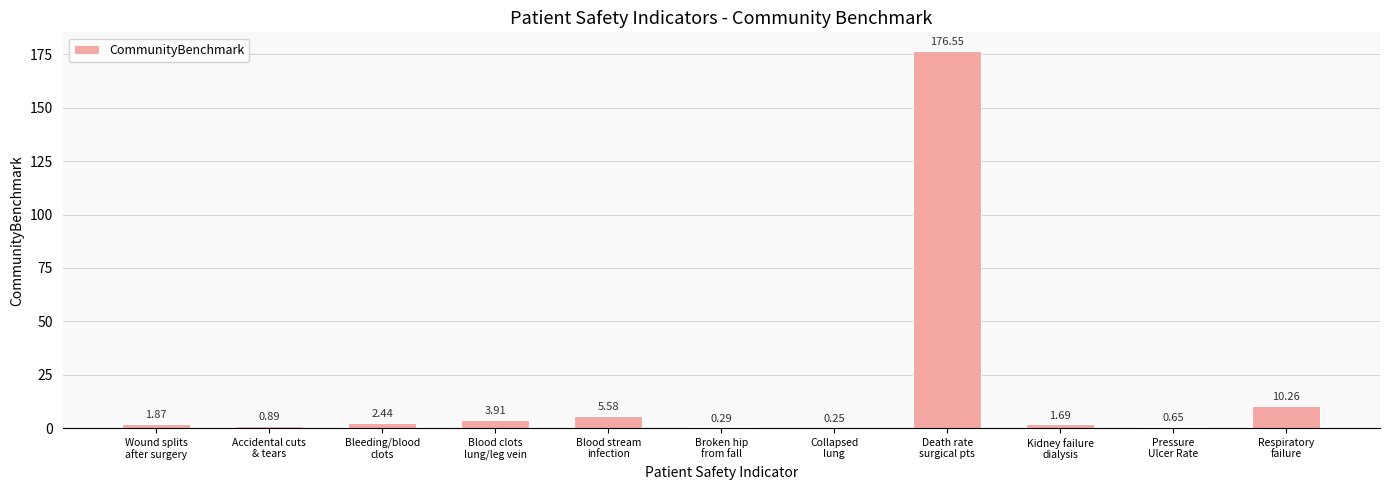

How many data points does each series have?

11